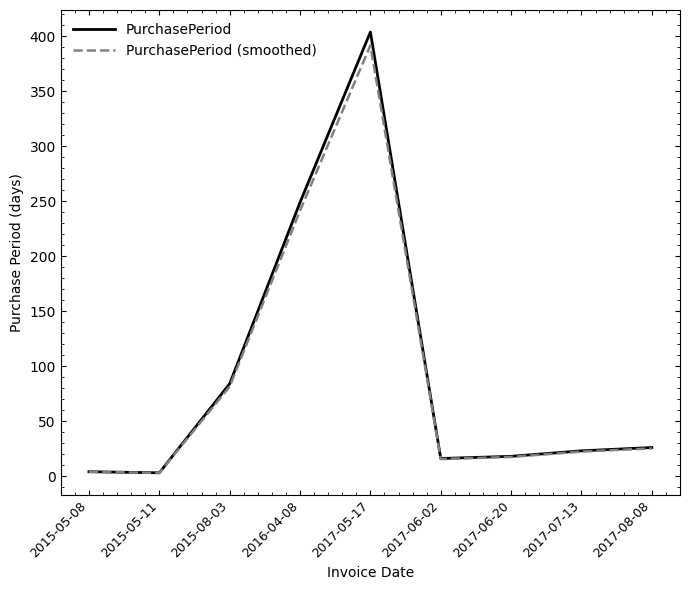

Which series changed the most between 2016-04-08 and 2017-06-20?

PurchasePeriod